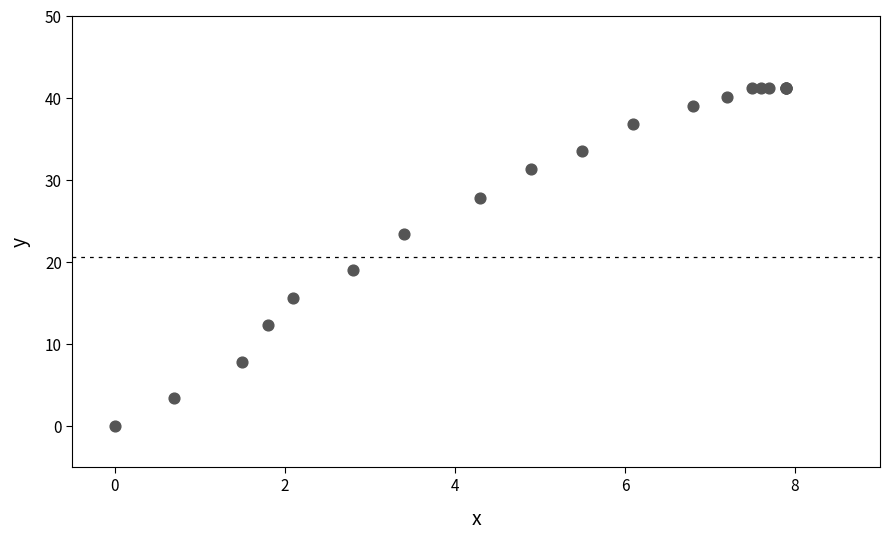

What Y value in the scatter plot is closest to 20?

19.0